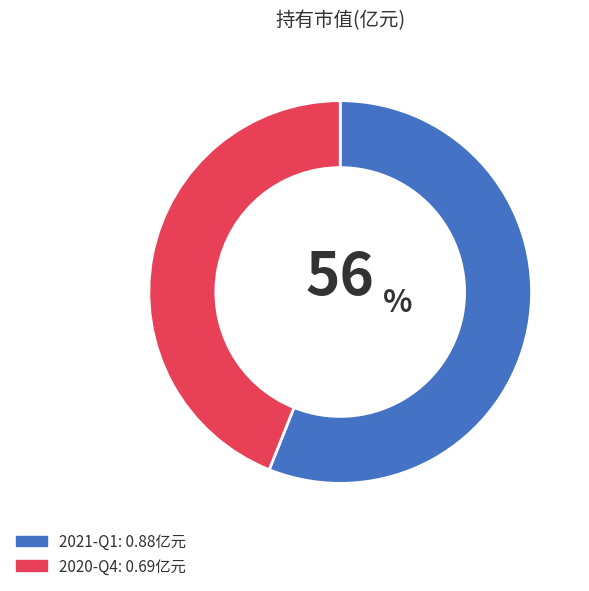

What is the smallest slice in the pie chart?

2020-Q4